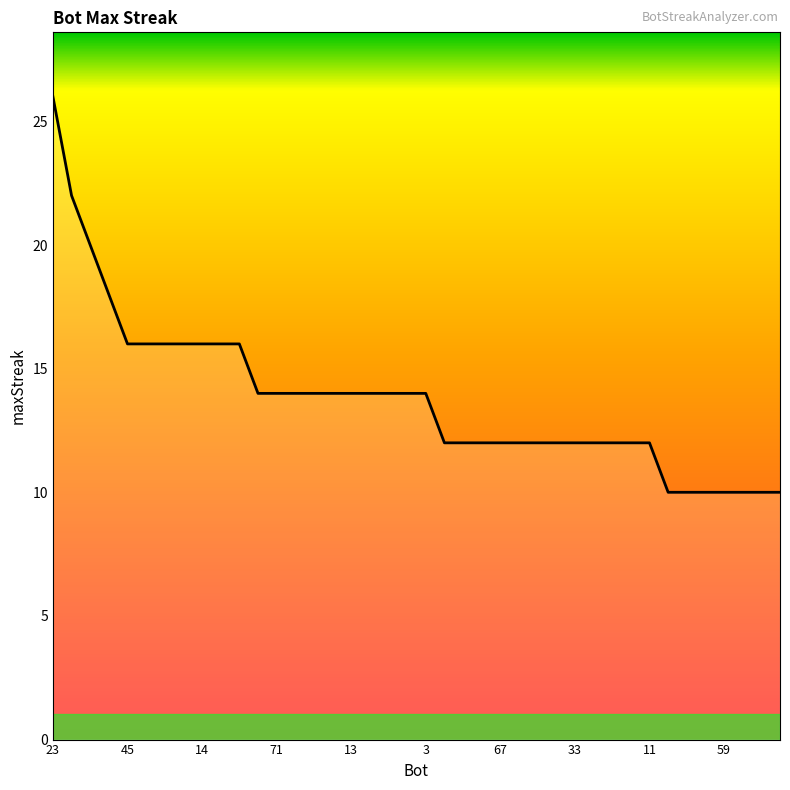

What is the greatest value displayed?

26